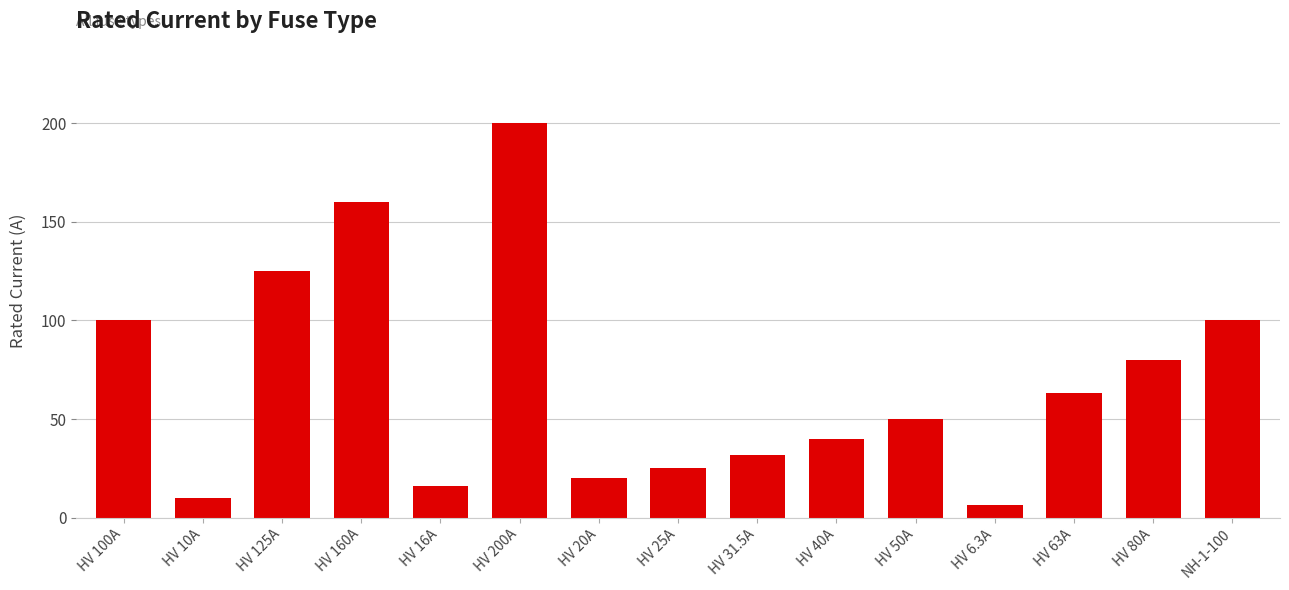

What is the approximate value at HV 40A?

40.0